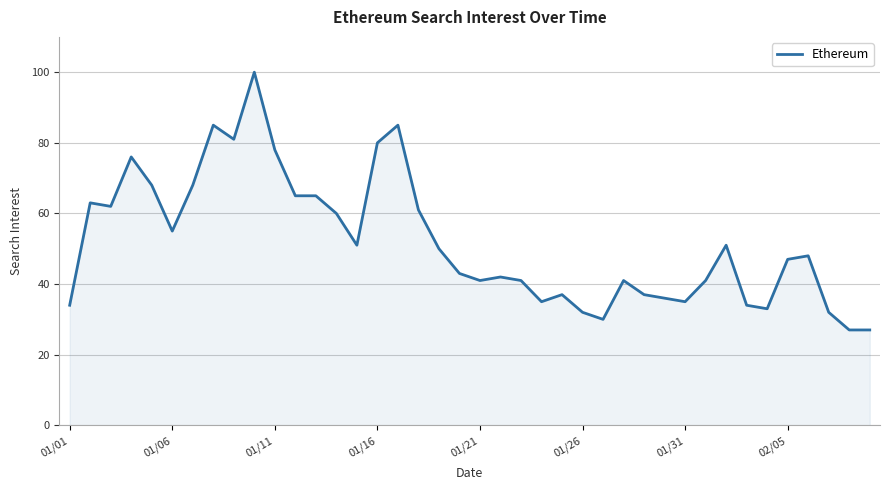

What is the smallest value displayed?

27